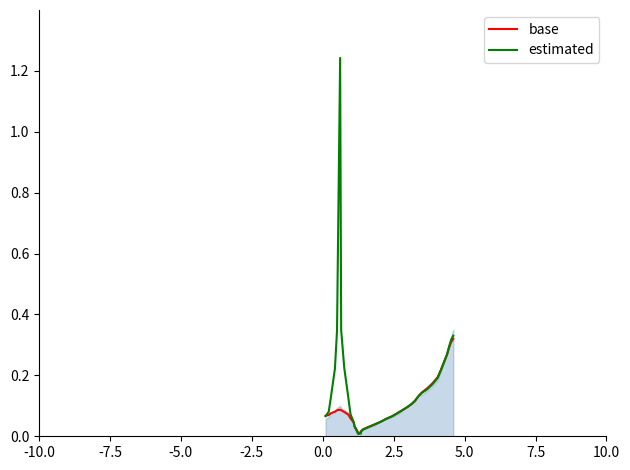

How many times do base and estimated cross each other?

5